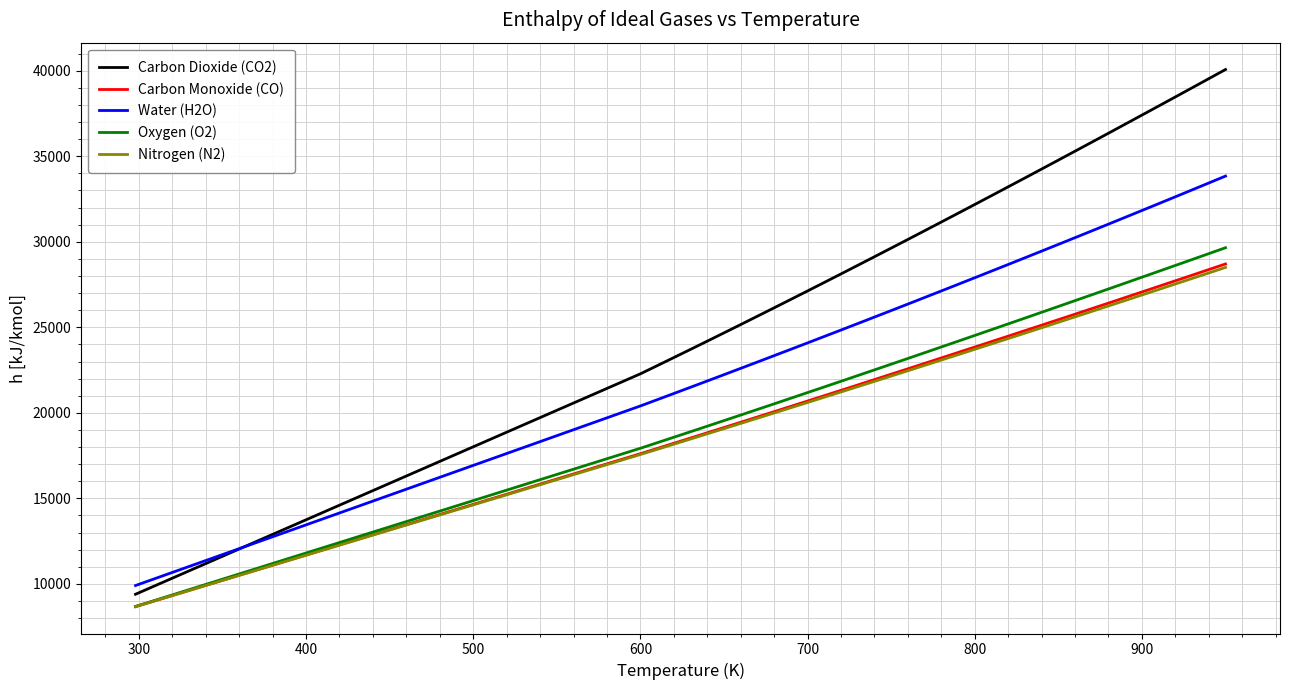

True or false: Nitrogen (N2) and Carbon Dioxide (CO2) cross at least once.

False